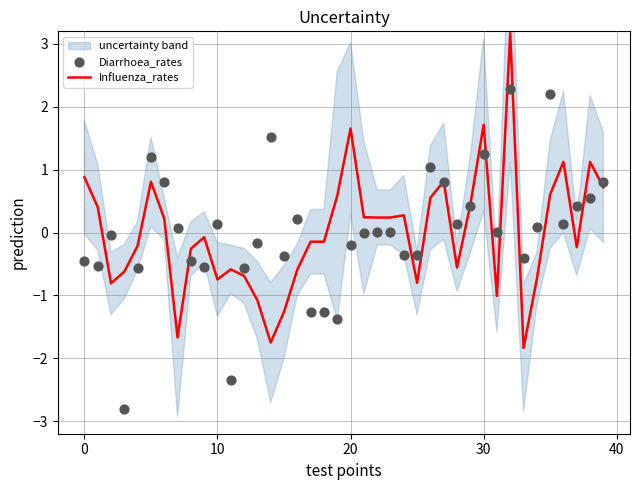

What are all the series names shown in the legend?

Influenza_rates, Diarrhoea_rates